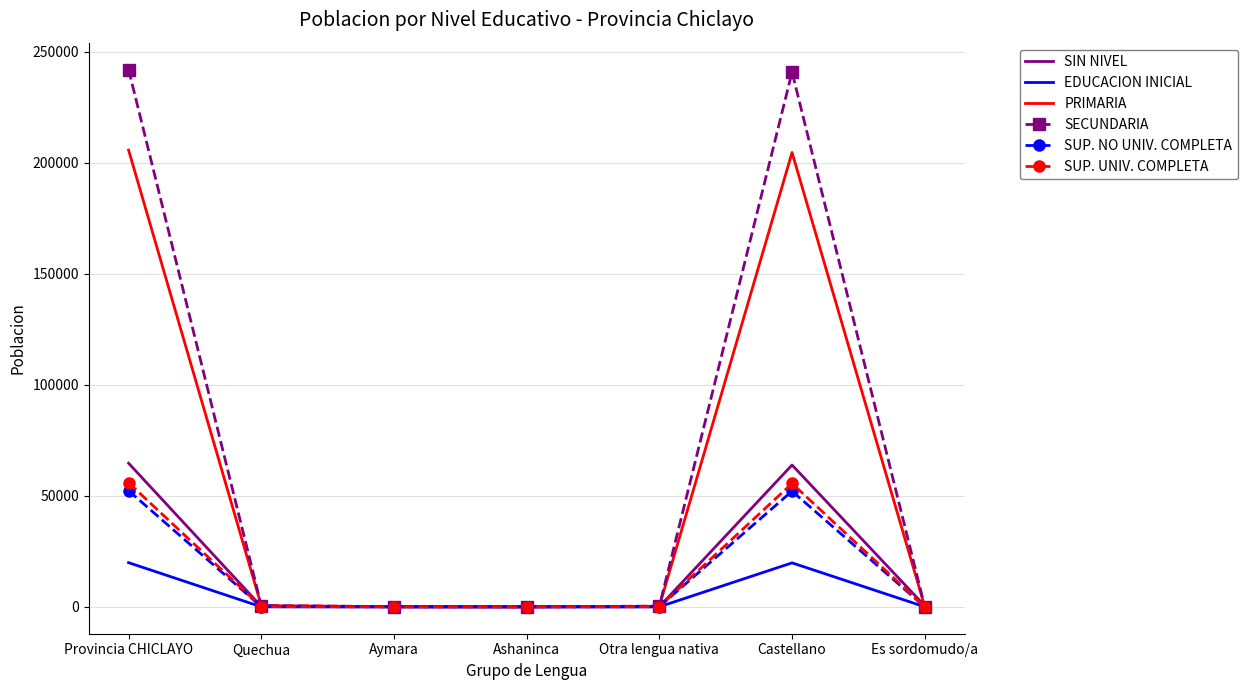

What is the approximate value of SIN NIVEL at Castellano?

63914